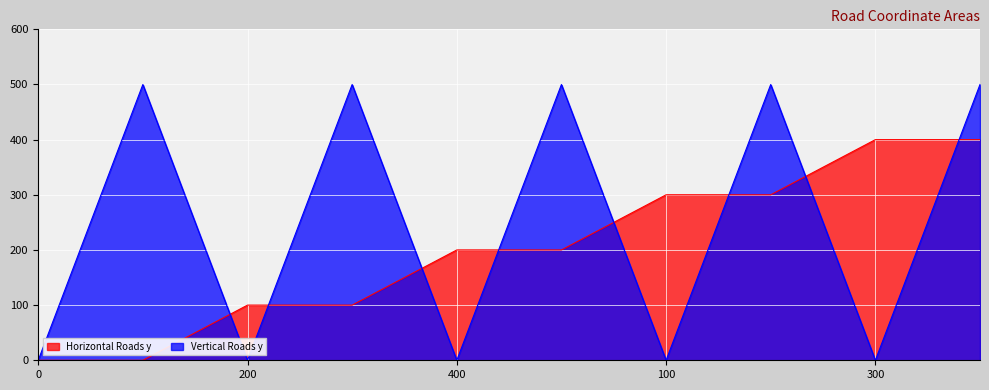

What is the difference between the highest and lowest values at 200?

100